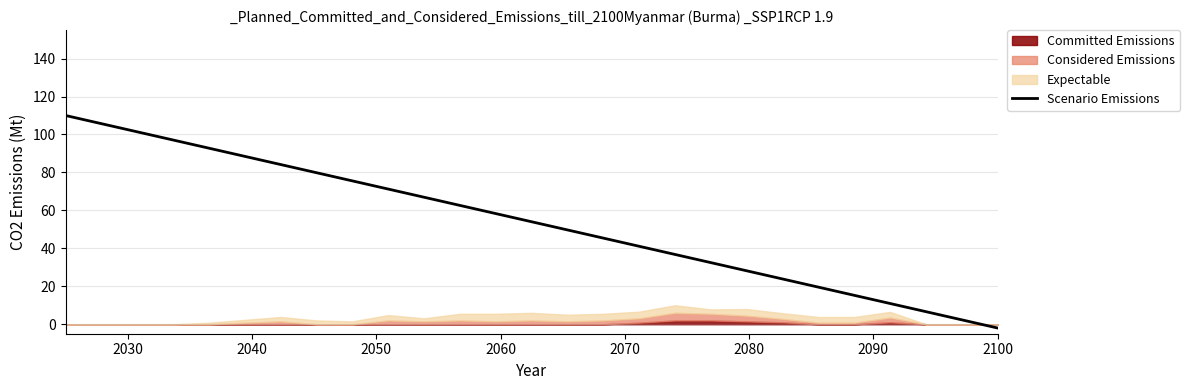

How many values are above zero?

26